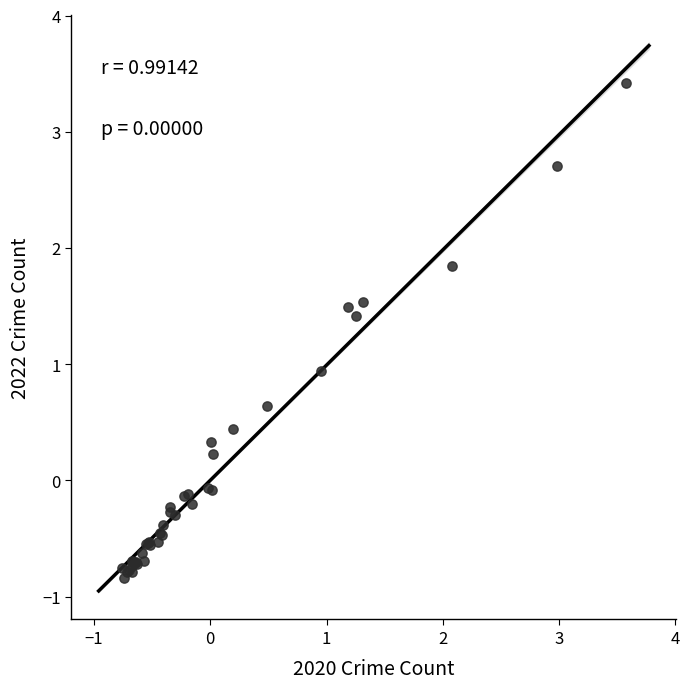

What Y value in the scatter plot is closest to 1?

0.9